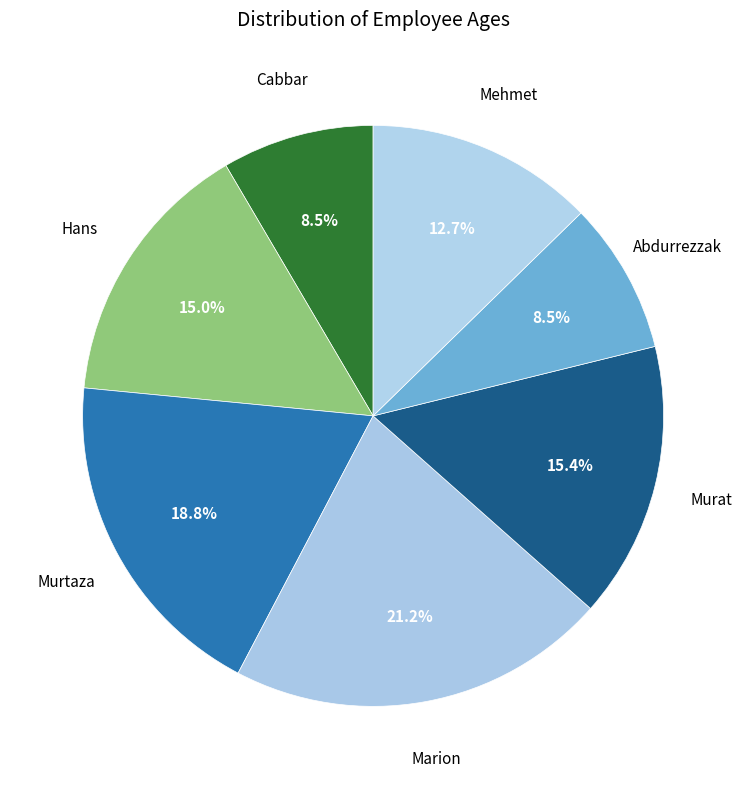

The Murat slice represents 15% of the pie. True or false?

True